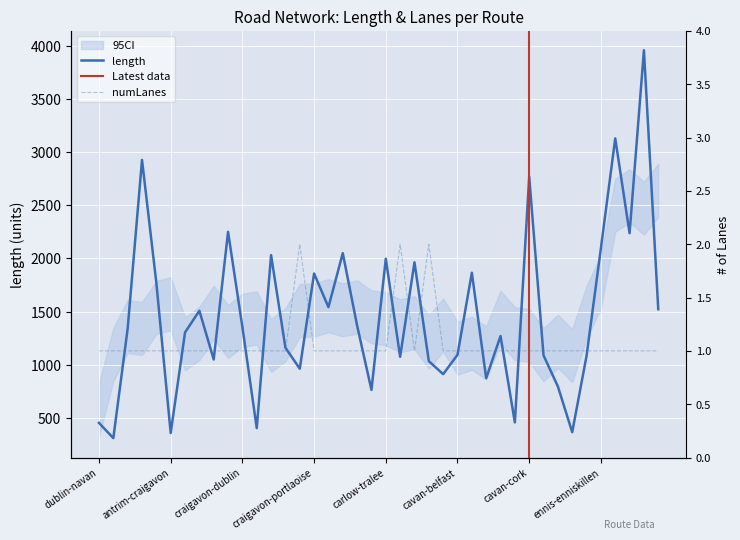

Reading left to right, what are all the values shown in this chart?

length: 450.7	307.4	1340.0	2928.5	1770.0	356.0	1303.4	1507.4	1048.4	2251.3	1354.0	401.4	2031.4	1159.5	961.1	1857.9	1541.3	2049.9	1367.6	761.5	1997.2	1074.0	1963.7	1032.8	910.0	1092.6	1865.4	872.2	1269.0	455.5	2770.2	1086.7	794.7	363.6	1082.7	2096.5	3131.1	2237.9	3961.8	1522.2
numLanes: 1.0	1.0	1.0	1.0	1.0	1.0	1.0	1.0	1.0	1.0	1.0	1.0	1.0	1.0	2.0	1.0	1.0	1.0	1.0	1.0	1.0	2.0	1.0	2.0	1.0	1.0	1.0	1.0	1.0	1.0	1.0	1.0	1.0	1.0	1.0	1.0	1.0	1.0	1.0	1.0